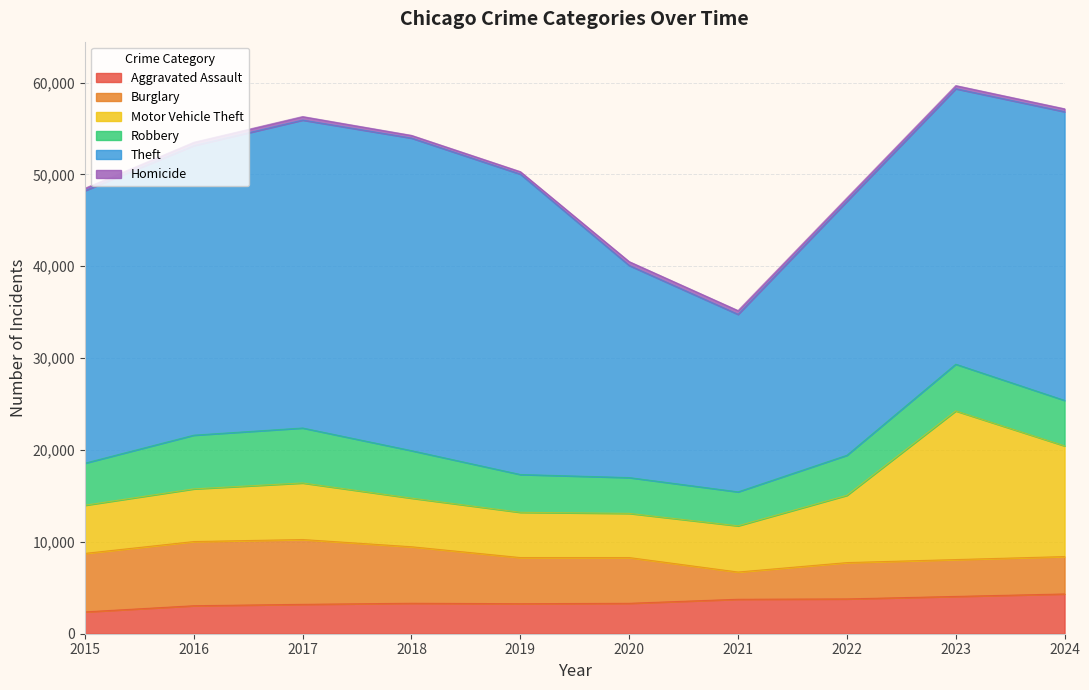

Reading right to left, list all the values displayed in this chart.

Aggravated Assault: 2024=4331	2023=4062	2022=3791	2021=3753	2020=3313	2019=3268	2018=3319	2017=3201	2016=3049	2015=2378
Burglary: 2024=4069	2023=4010	2022=3952	2021=2964	2020=4980	2019=5023	2018=6150	2017=7054	2016=6985	2015=6366
Motor Vehicle Theft: 2024=12048	2023=16181	2022=7321	2021=5027	2020=4806	2019=4926	2018=5289	2017=6155	2016=5732	2015=5241
Robbery: 2024=4951	2023=5088	2022=4365	2021=3701	2020=3899	2019=4116	2018=5172	2017=5986	2016=5849	2015=4583
Theft: 2024=31426	2023=29985	2022=27643	2021=19321	2020=23088	2019=32697	2018=34023	2017=33518	2016=31515	2015=29664
Homicide: 2024=322	2023=348	2022=371	2021=416	2020=424	2019=275	2018=301	2017=386	2016=371	2015=261